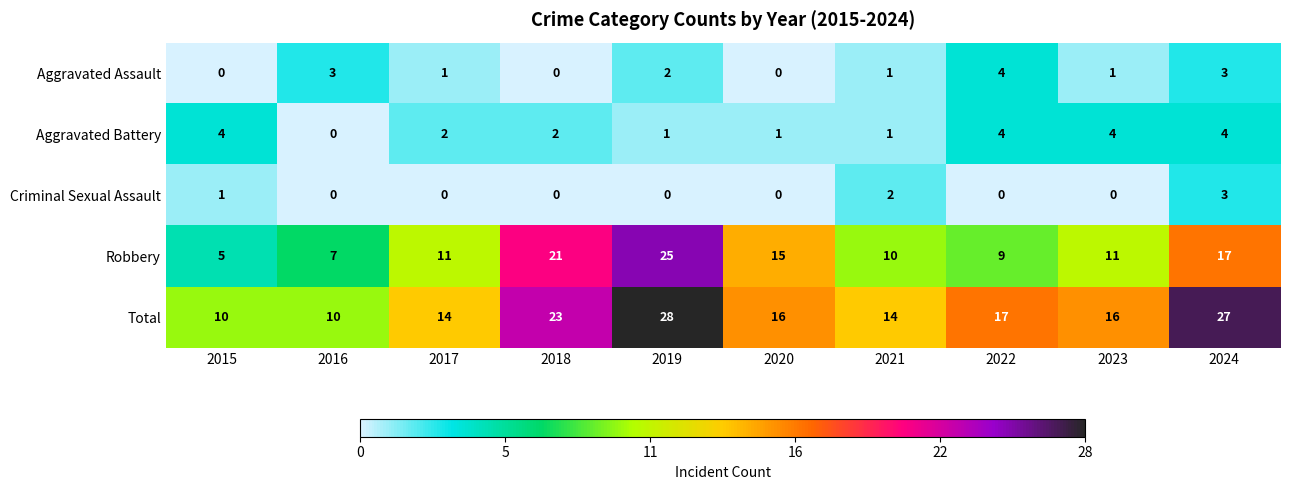

What is the sum of all Aggravated Battery values?

23